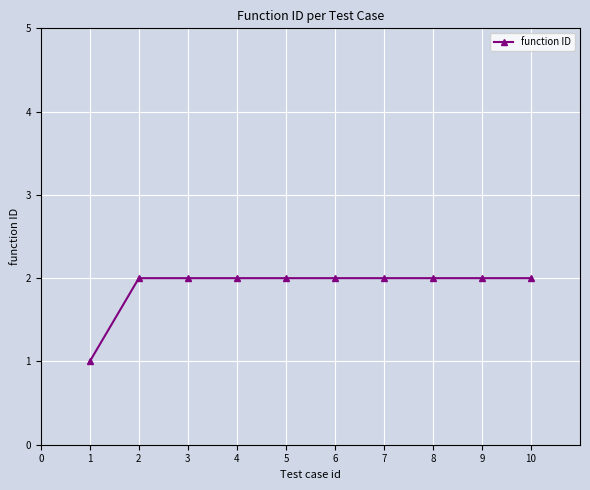

The chart shows a value of 2 at 5. True or false?

True